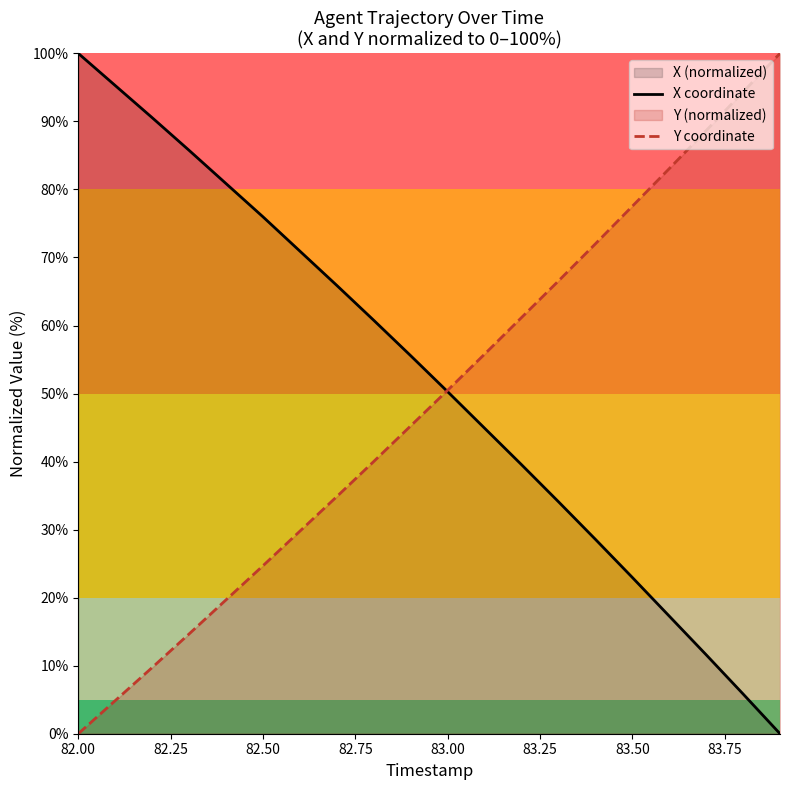

Which series has the largest total across all categories?

X coordinate